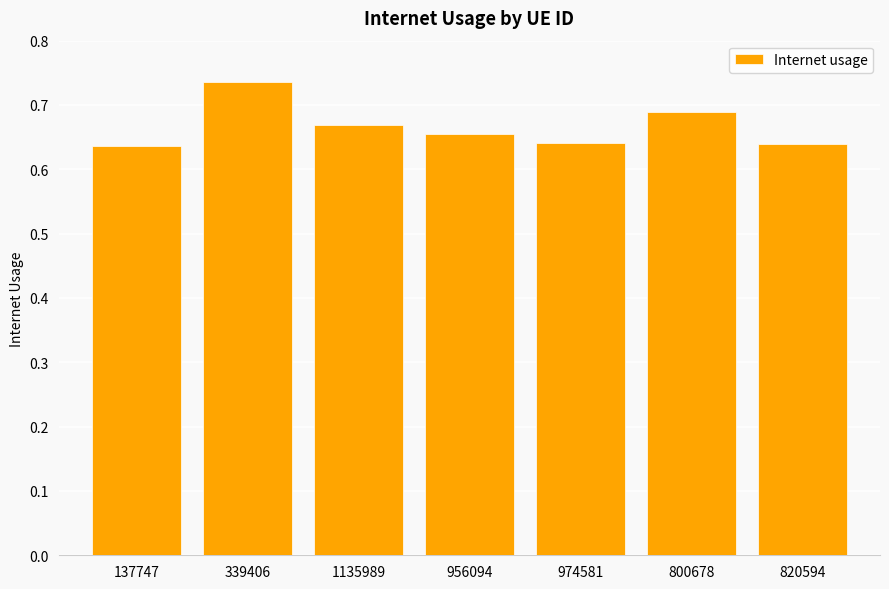

What is the sum of all values?

4.7